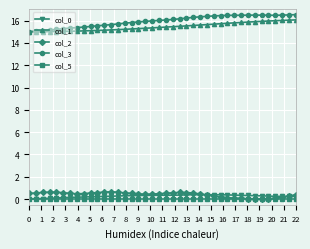

What is the value of the col_2 point at the 16th from the left?

0.5